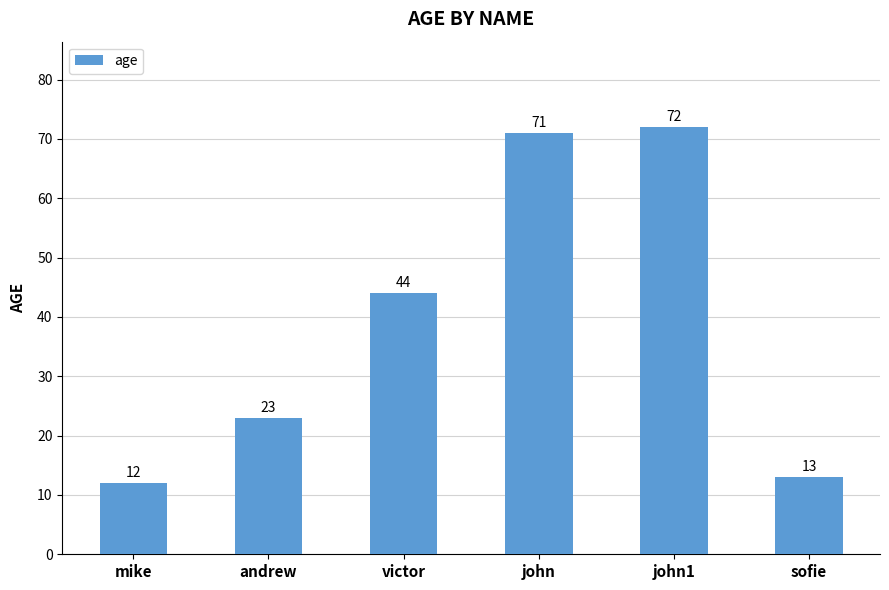

At which label is the value closest to 42?

victor